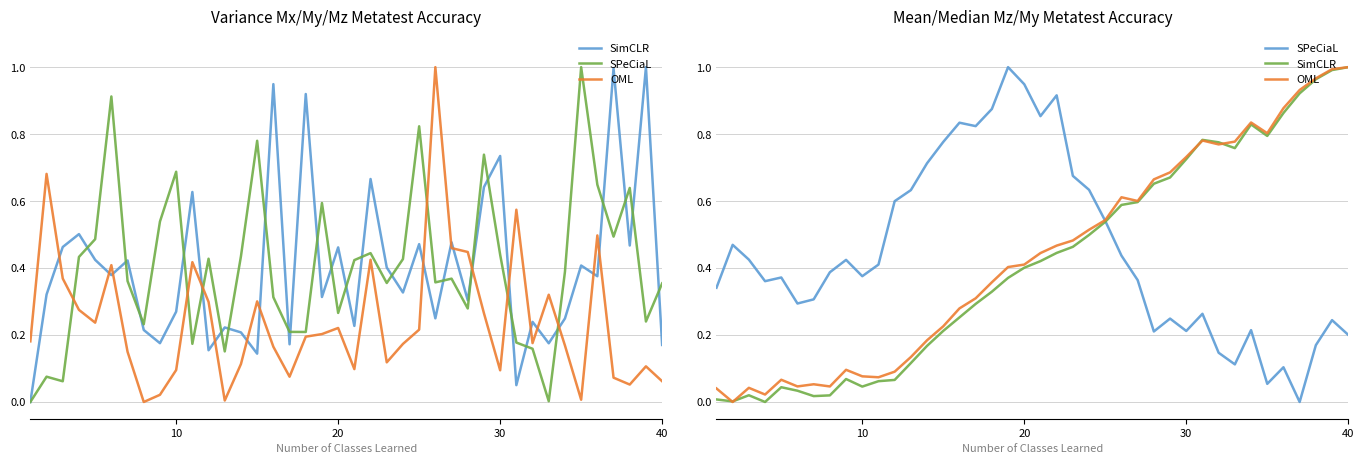

List the series in order of their peak value, lowest first.

SimCLR, SPeCiaL, OML